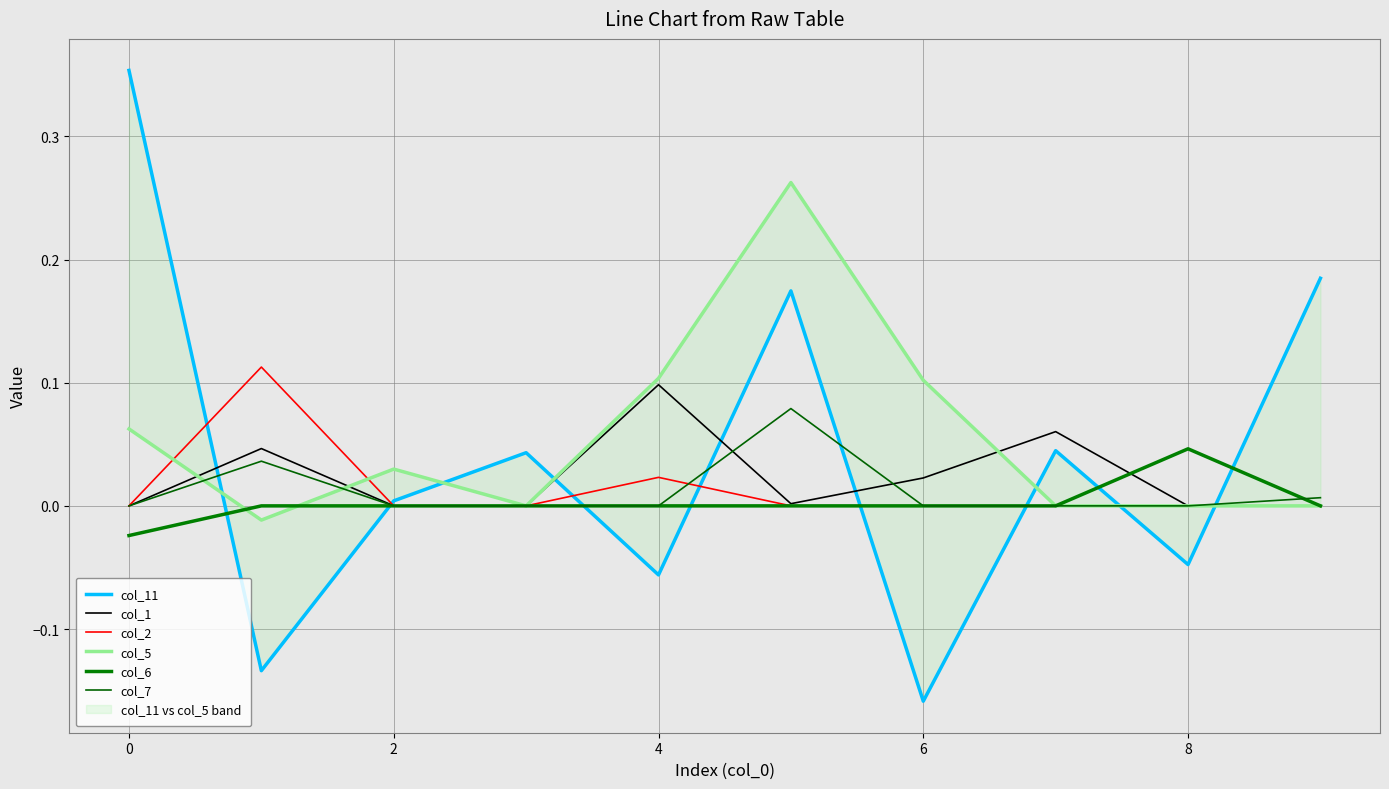

List the series in order of their peak value, lowest first.

col_6, col_7, col_1, col_2, col_5, col_11